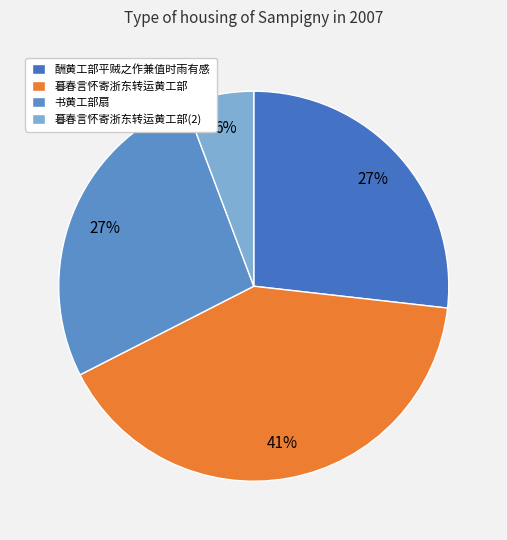

How many slices are in this pie chart?

4